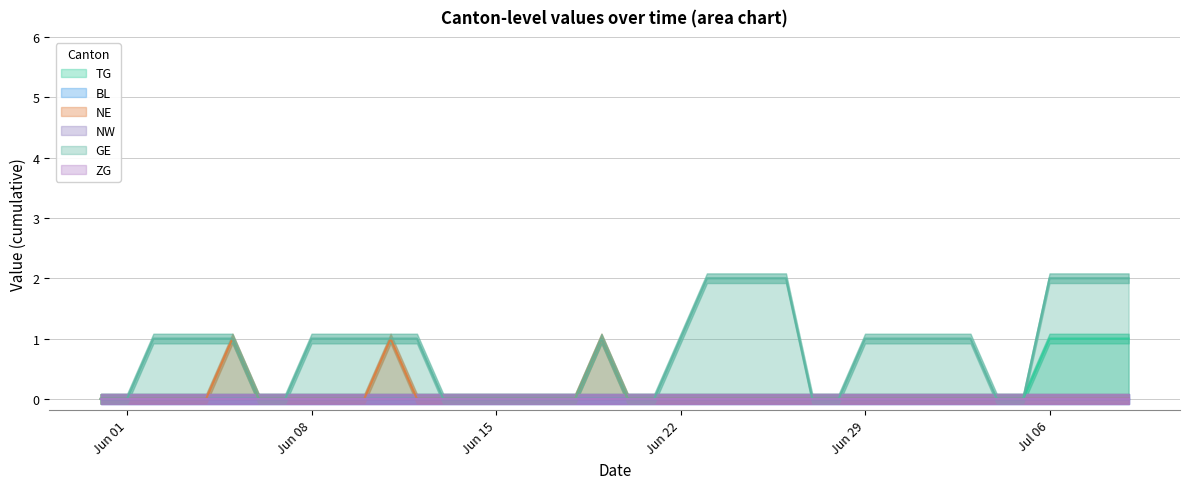

True or false: GE has more than 1 interior local peaks.

False